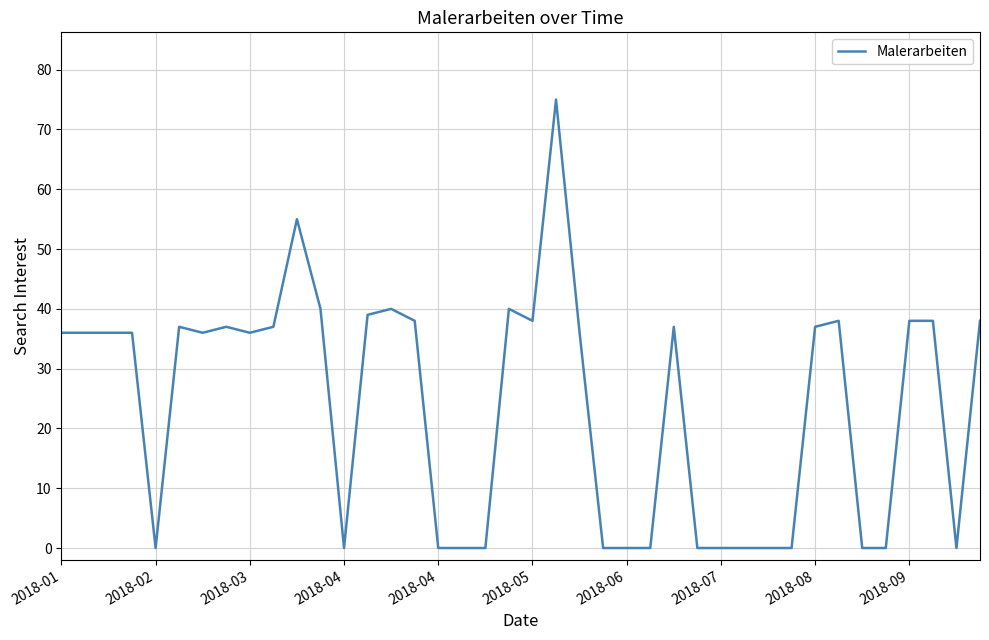

What is the difference between the maximum and minimum values?

75